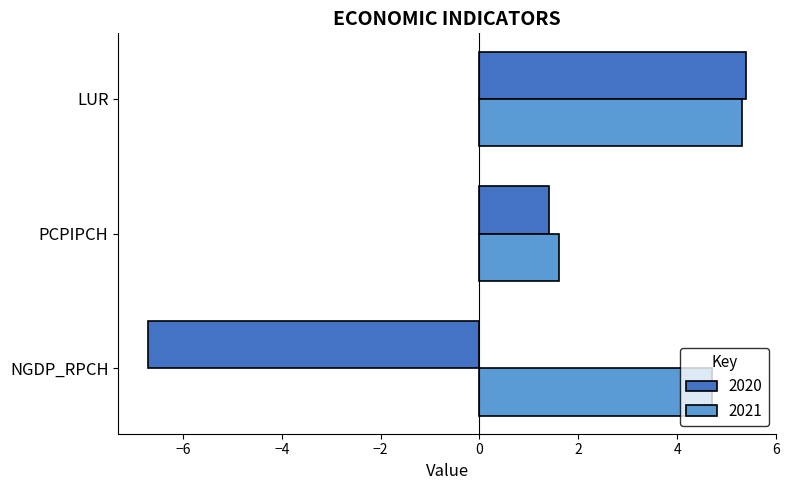

What is the sum of the 2020 values at LUR and PCPIPCH?

6.8